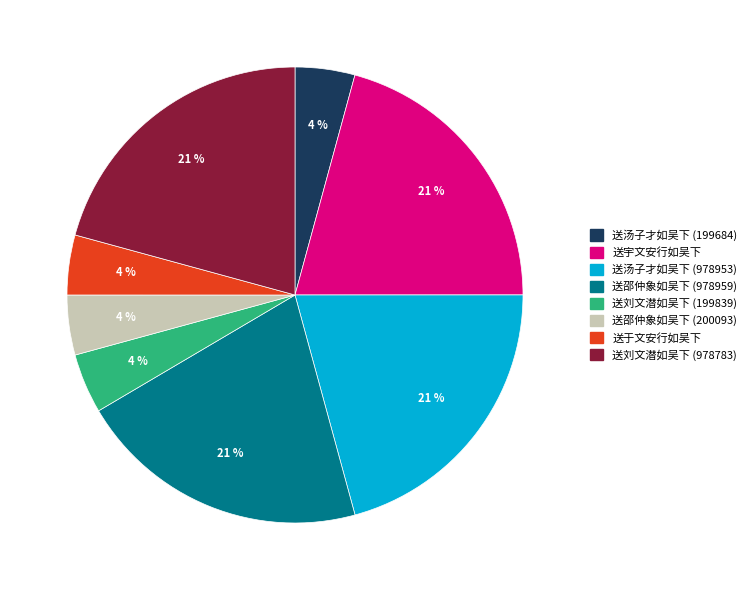

Does any single category account for the majority?

No